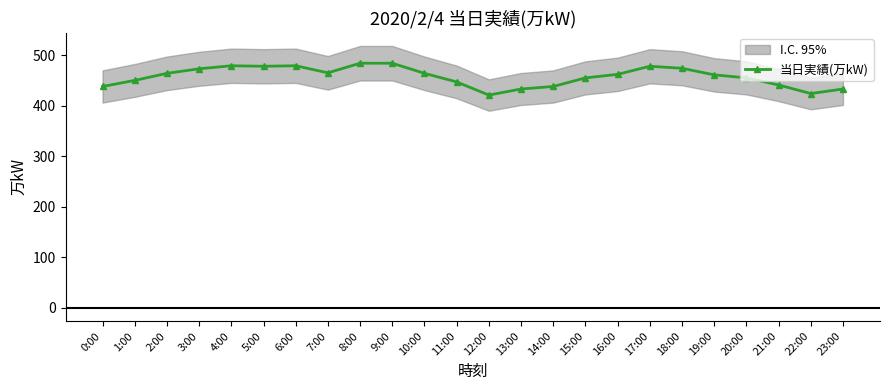

True or false: the data shows 433 at 23:00.

True